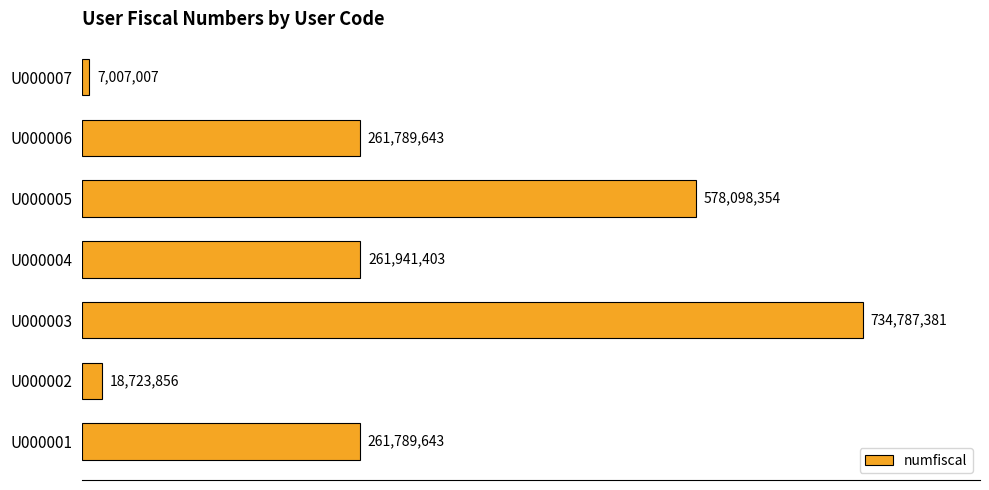

Are the bars horizontal?

Yes